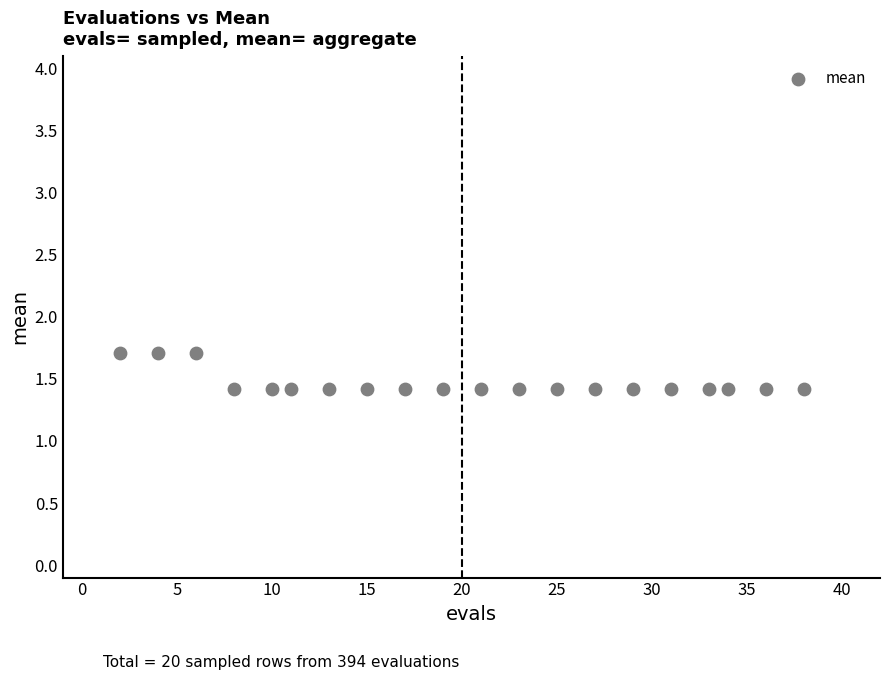

What is the range of X values (max minus min)?

36.0